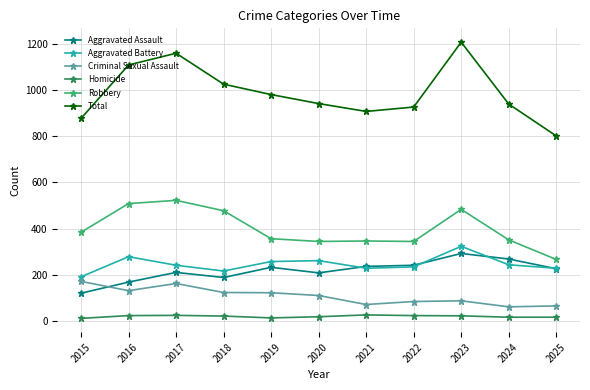

What is the total value across all series at 2023?

2414